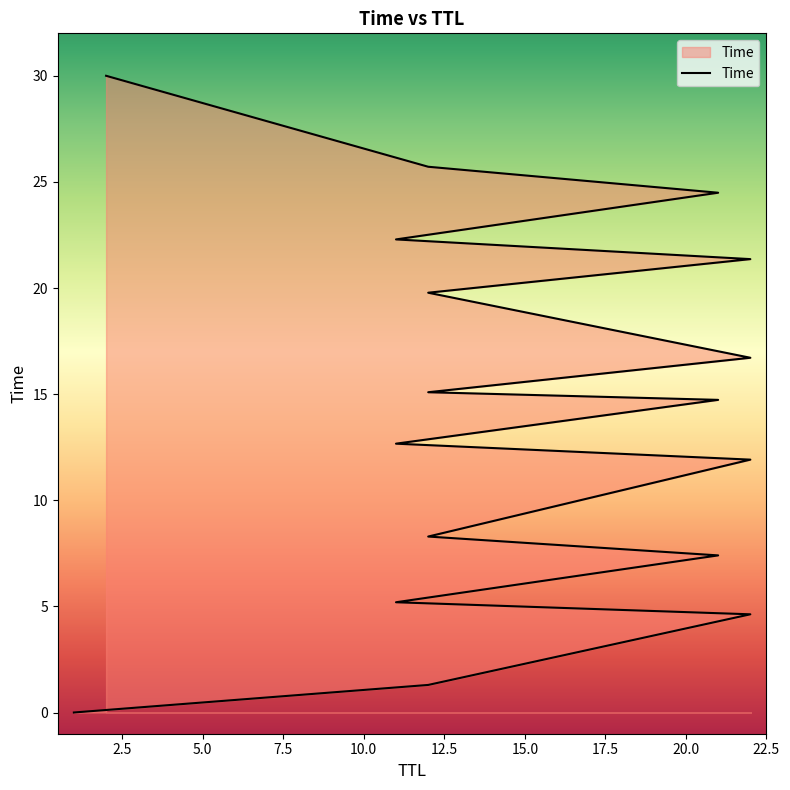

Reading left to right, transcribe all the data shown in this chart.

0.0	1.3	4.6	5.2	7.4	8.3	11.9	12.7	14.7	15.1	16.7	19.8	21.4	22.3	24.5	25.7	30.0